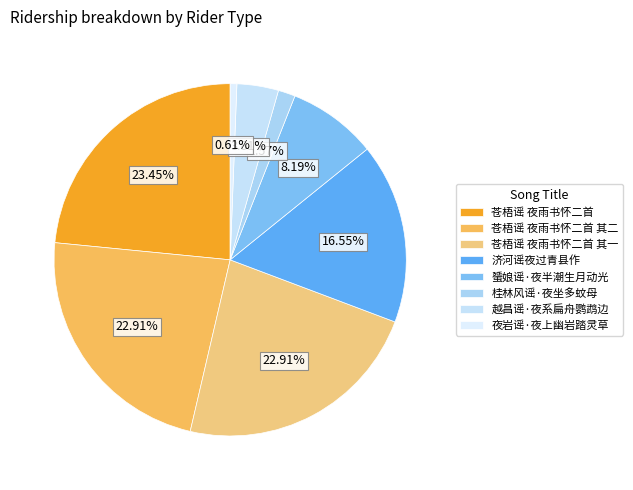

To the nearest percent, what portion does 苍梧谣 夜雨书怀二首 其一 represent?

23%